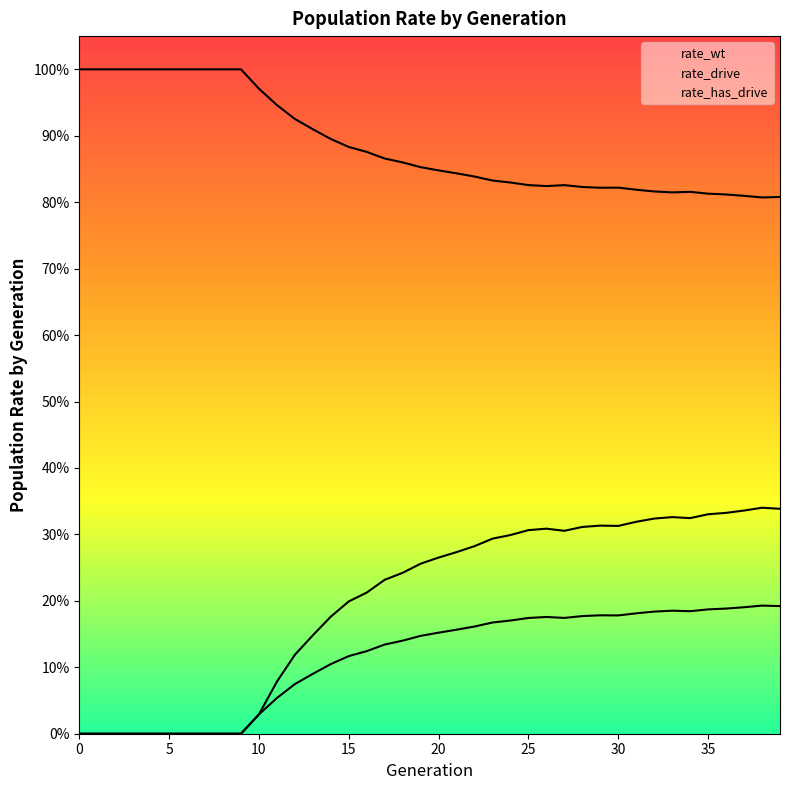

What are all the series names shown in the legend?

rate_wt, rate_drive, rate_has_drive